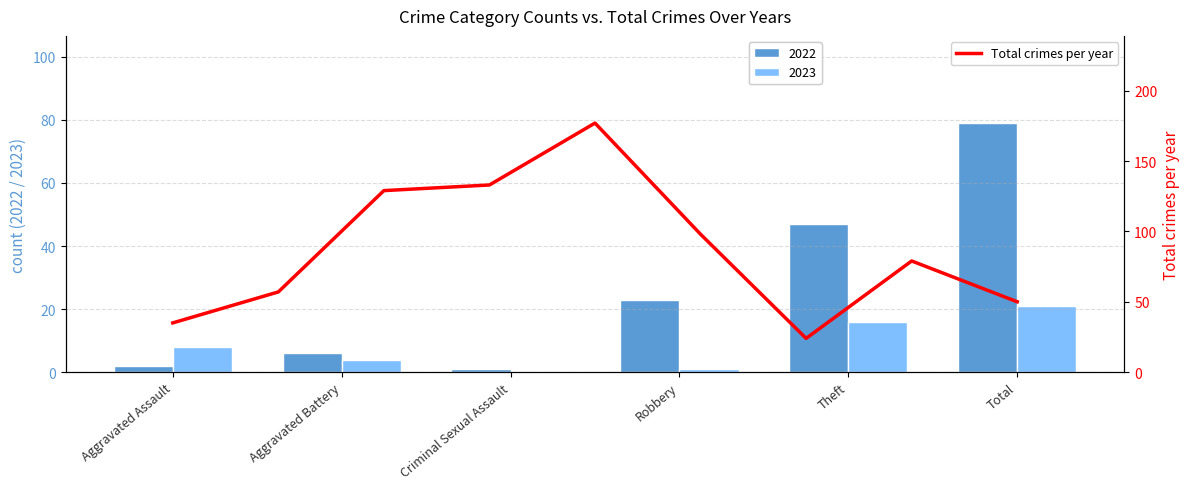

What is the sum of all 2022 values?

158